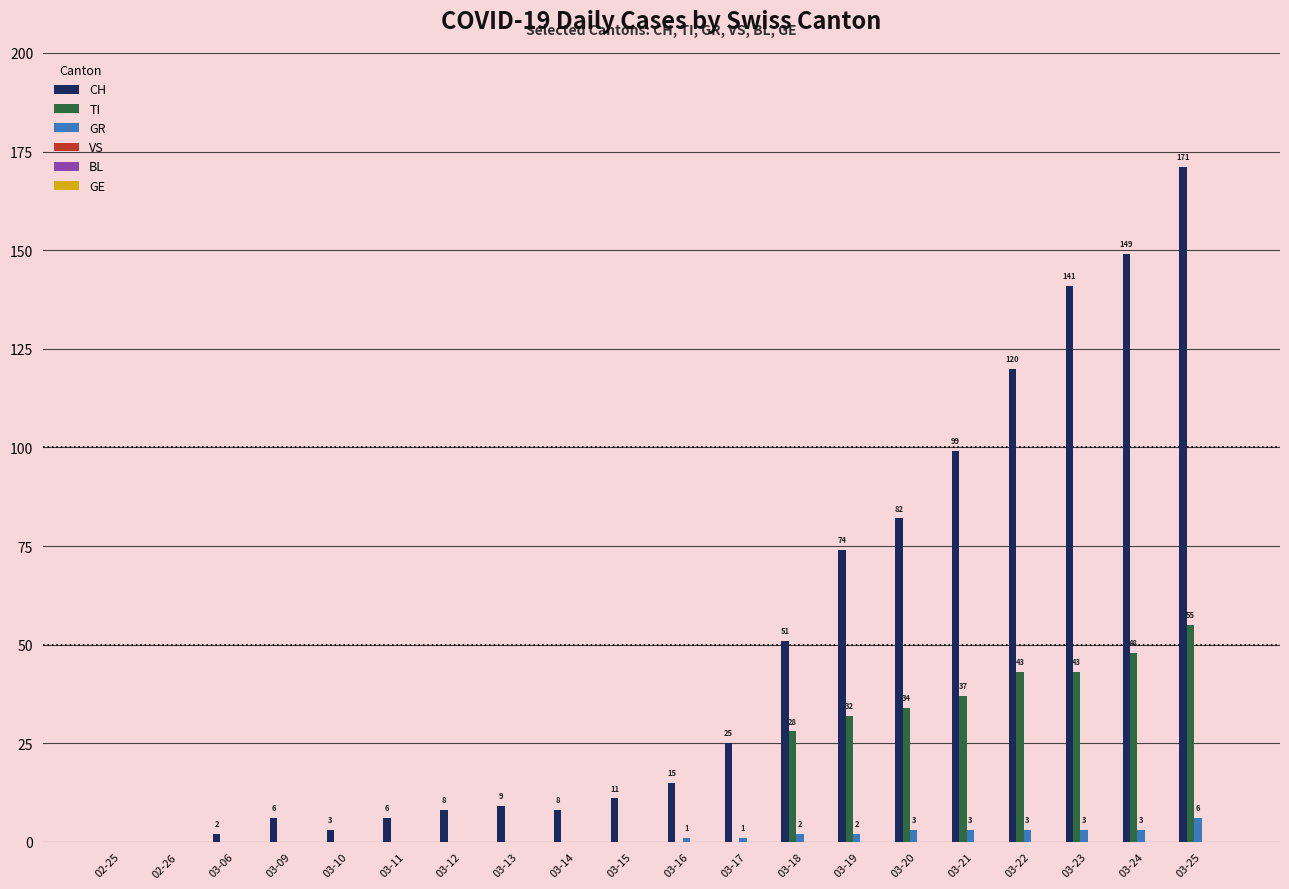

The TI series shows 10 at 03-23. True or false?

False